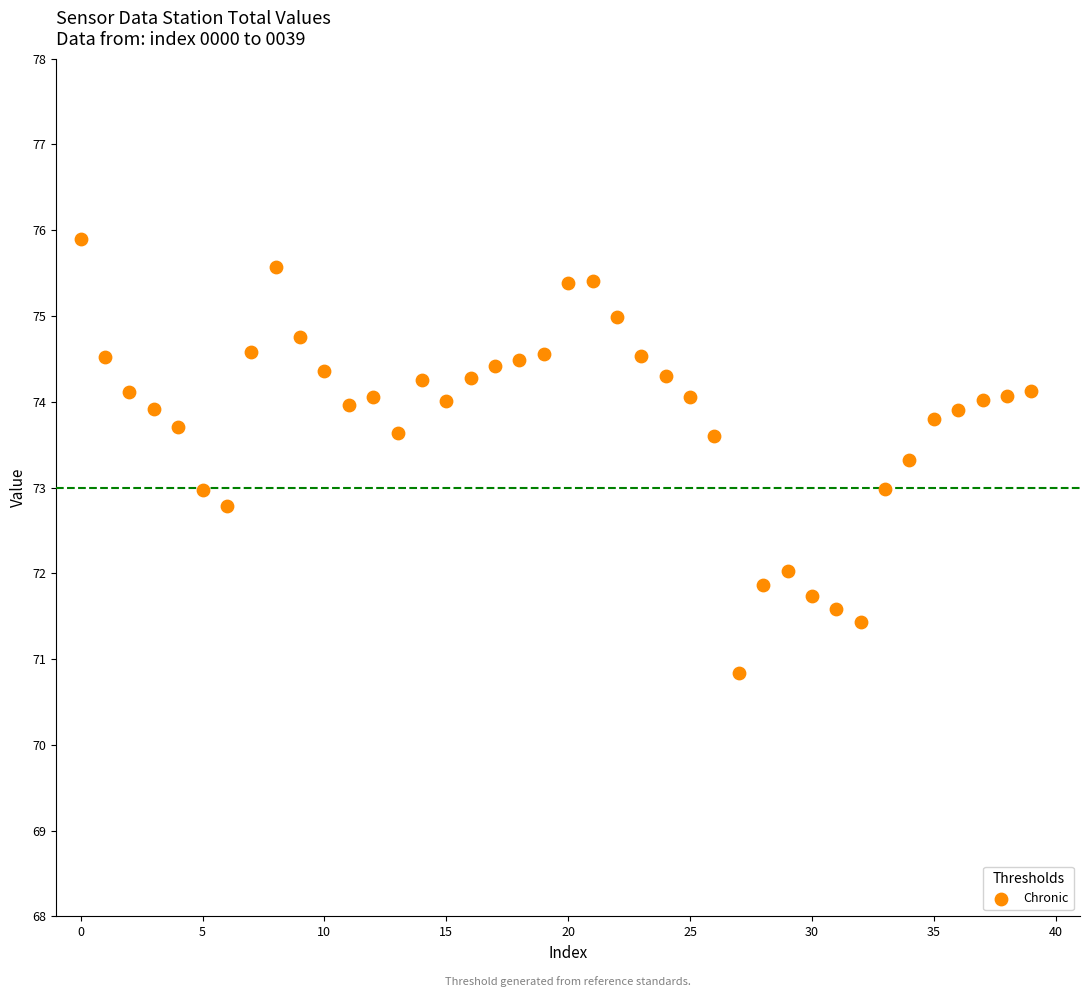

What is the range of Y values (max minus min)?

5.1